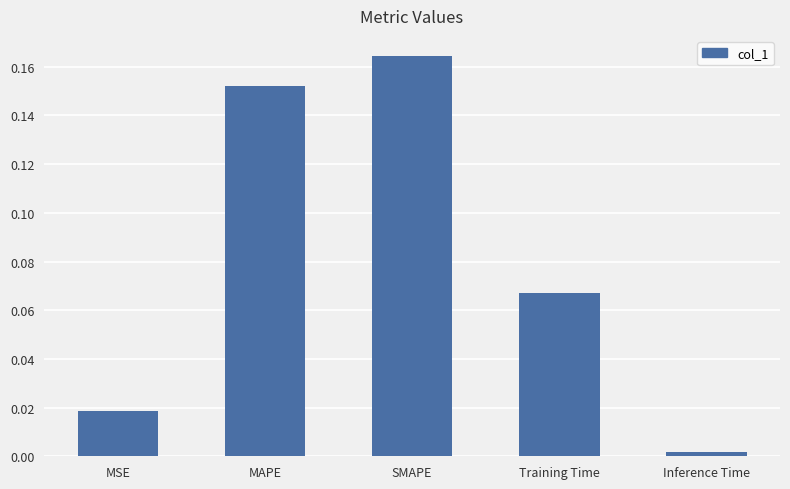

What is the sum of all values?

0.4